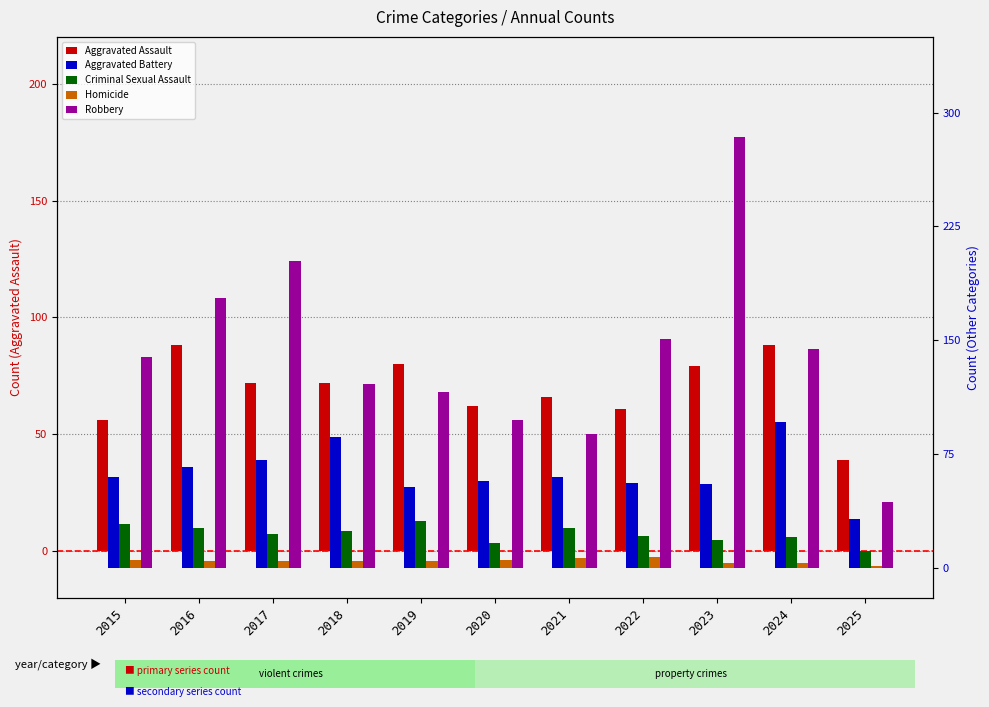

At 2022, list the series in order from largest to smallest.

Robbery, Aggravated Assault, Aggravated Battery, Criminal Sexual Assault, Homicide